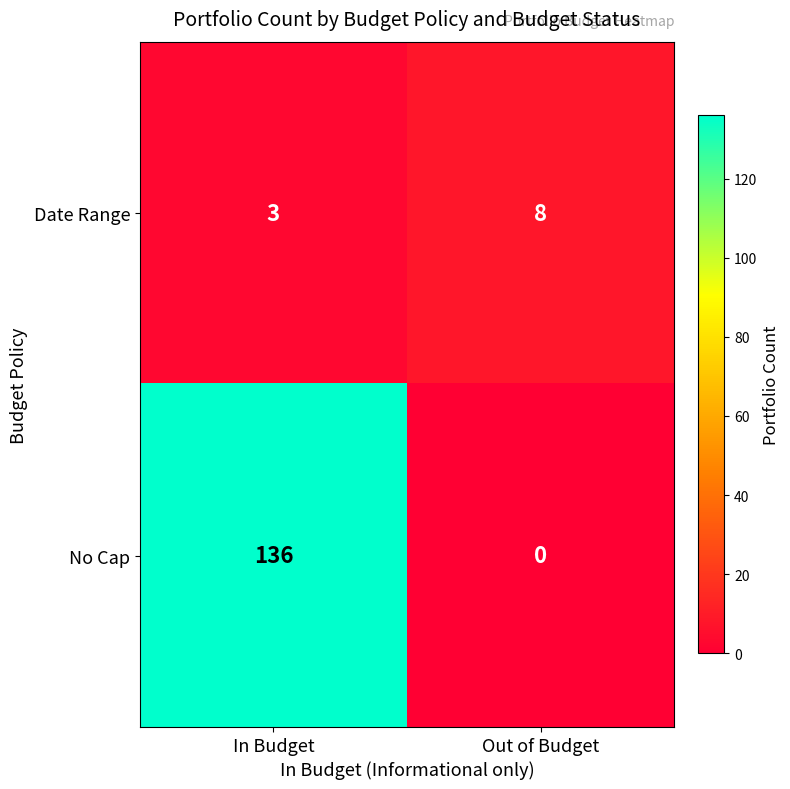

Which series has the widest spread of values?

No Cap